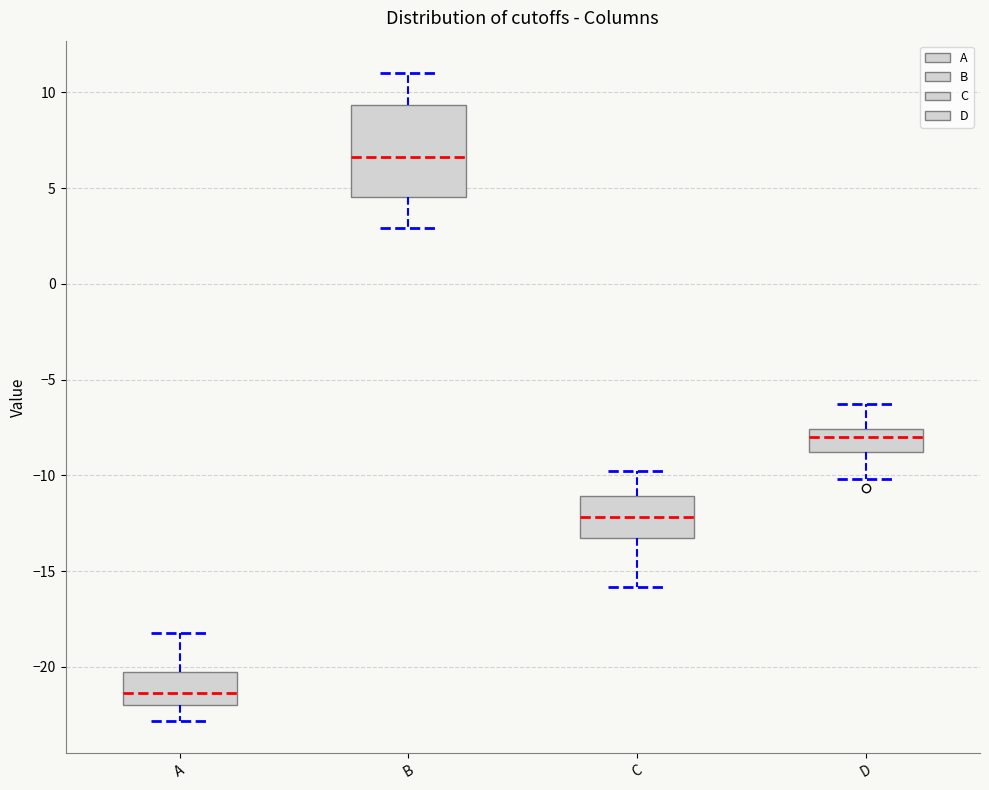

Comparing the boxes themselves (not the whiskers), which one is the tallest?

B